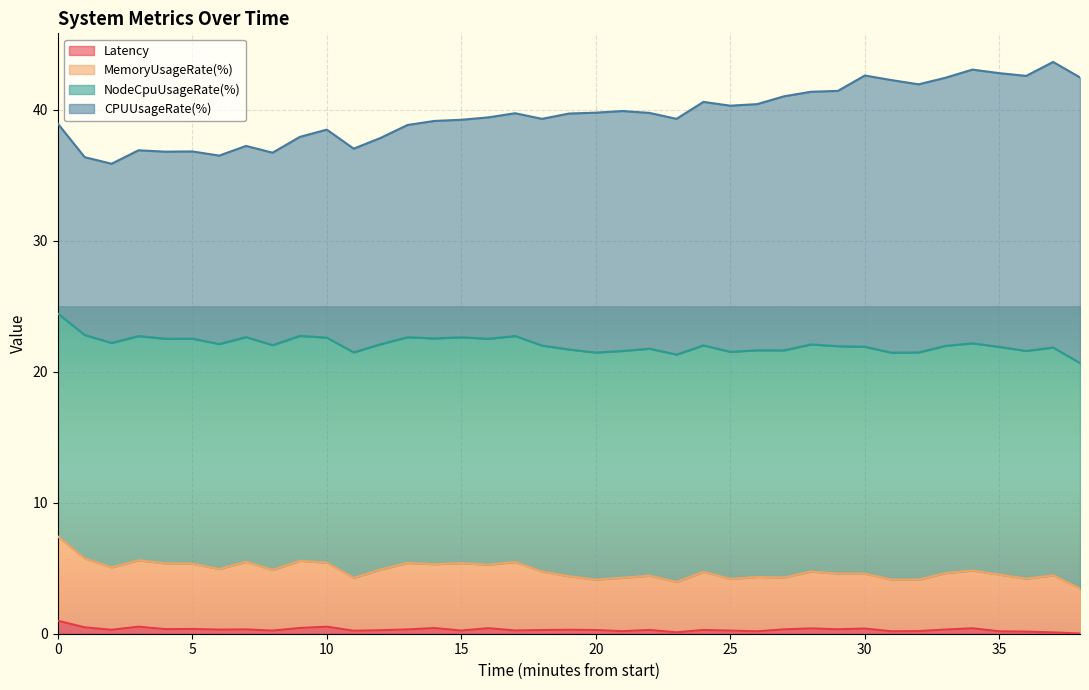

What is the highest value of the Latency series?

1.0